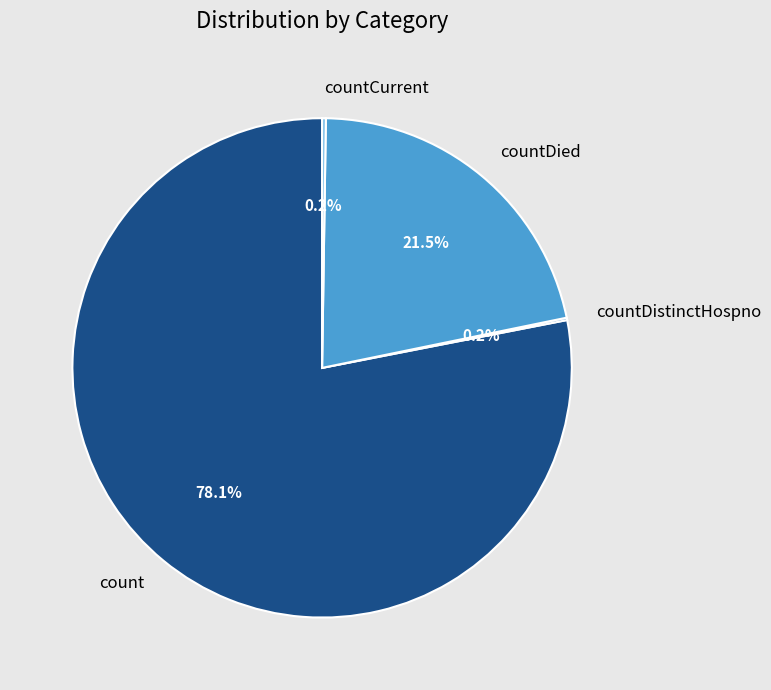

Which slice is the largest?

count